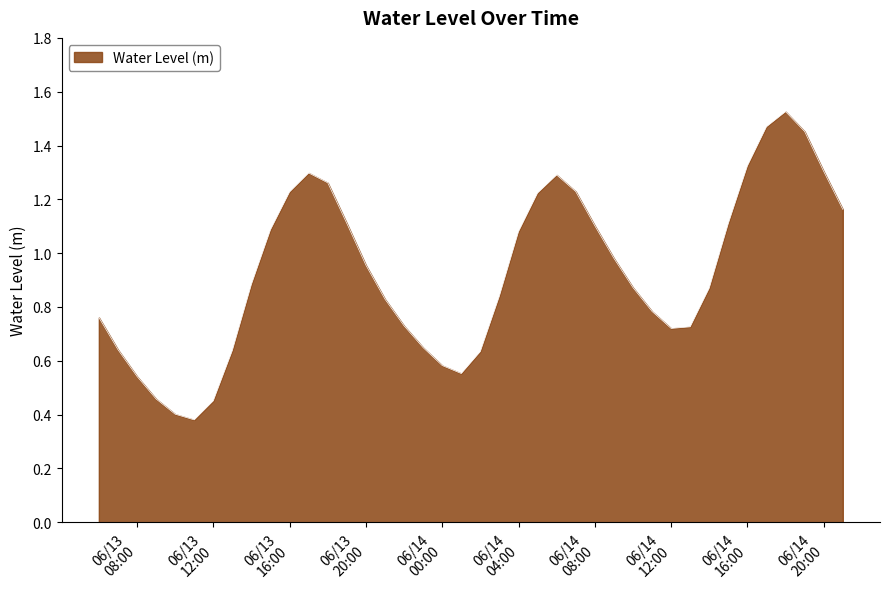

Rank the categories by value from lowest to highest.

2024-06-13 11:00:00, 2024-06-13 10:00:00, 2024-06-13 12:00:00, 2024-06-13 09:00:00, 2024-06-13 08:00:00, 2024-06-14 01:00:00, 2024-06-14 00:00:00, 2024-06-14 02:00:00, 2024-06-13 13:00:00, 2024-06-13 07:00:00, 2024-06-13 23:00:00, 2024-06-14 12:00:00, 2024-06-14 13:00:00, 2024-06-13 22:00:00, 2024-06-13 06:00:00, 2024-06-14 11:00:00, 2024-06-13 21:00:00, 2024-06-14 03:00:00, 2024-06-14 14:00:00, 2024-06-14 10:00:00, 2024-06-13 14:00:00, 2024-06-13 20:00:00, 2024-06-14 09:00:00, 2024-06-14 04:00:00, 2024-06-13 15:00:00, 2024-06-14 08:00:00, 2024-06-14 15:00:00, 2024-06-13 19:00:00, 2024-06-14 21:00:00, 2024-06-14 05:00:00, 2024-06-13 16:00:00, 2024-06-14 07:00:00, 2024-06-13 18:00:00, 2024-06-14 06:00:00, 2024-06-13 17:00:00, 2024-06-14 20:00:00, 2024-06-14 16:00:00, 2024-06-14 19:00:00, 2024-06-14 17:00:00, 2024-06-14 18:00:00